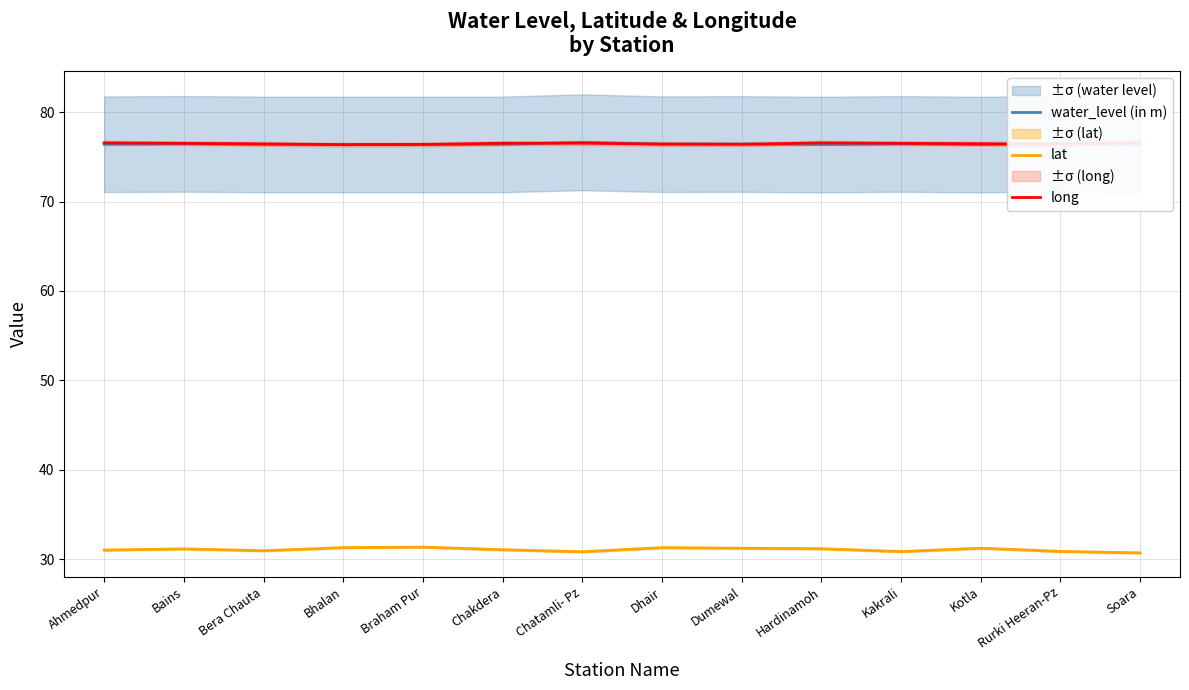

Reading left to right, what are all the values shown in this chart?

water_level (in m): 76.4	76.5	76.4	76.4	76.4	76.4	76.6	76.4	76.4	76.4	76.5	76.4	76.5	76.4
lat: 31.0	31.1	30.9	31.3	31.3	31.0	30.8	31.3	31.2	31.1	30.8	31.2	30.9	30.7
long: 76.6	76.5	76.5	76.4	76.4	76.5	76.5	76.4	76.4	76.6	76.5	76.5	76.4	76.6